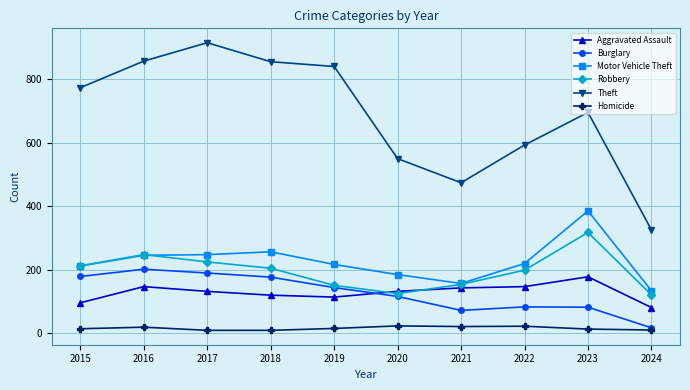

Is this an area chart (filled region under the line)?

No